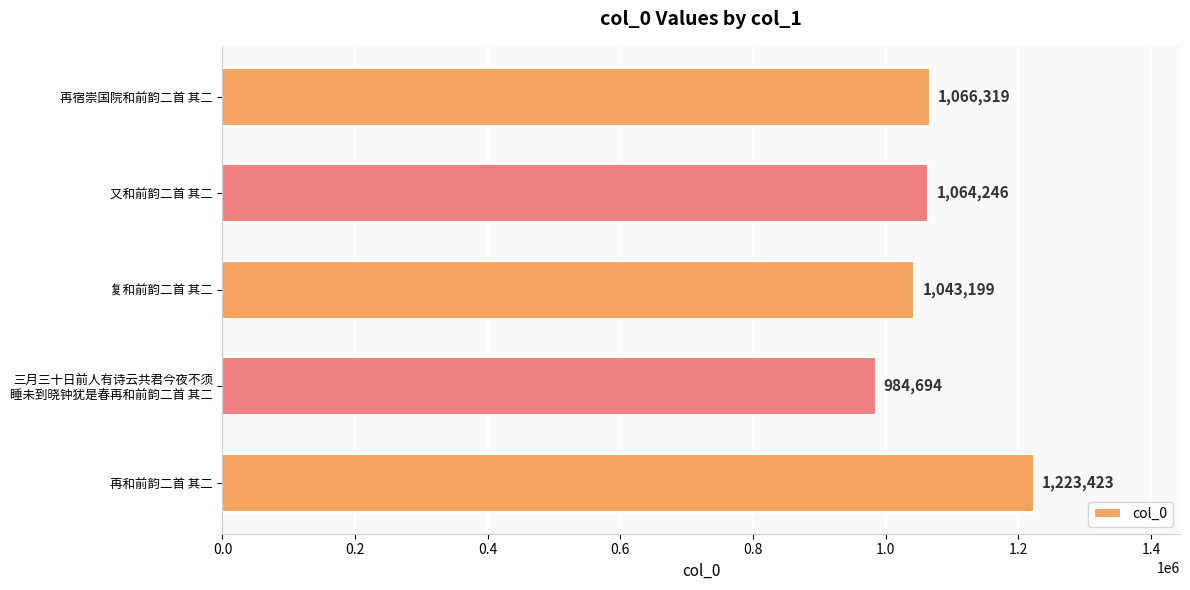

What is the average value?

1076376